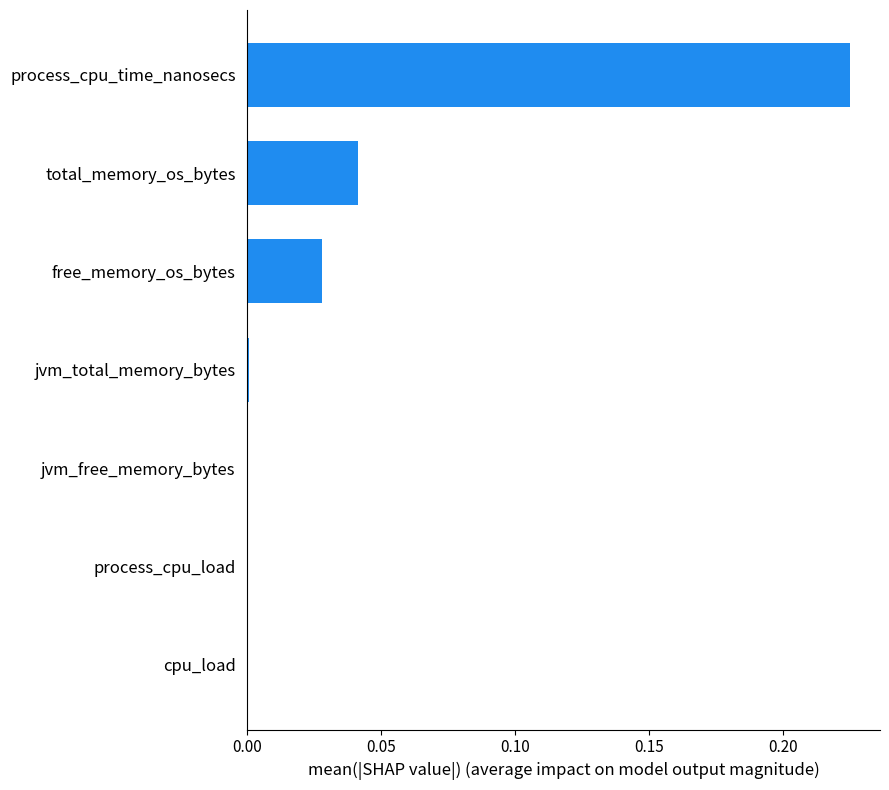

Are the bars grouped side by side (vs. stacked)?

No